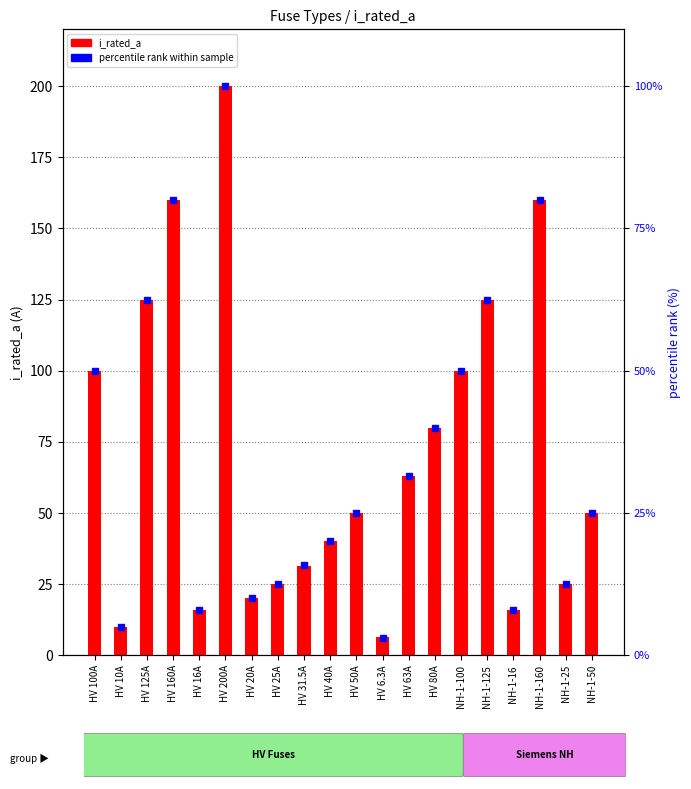

What is the label of the 4th bar from the left?

HV 160A